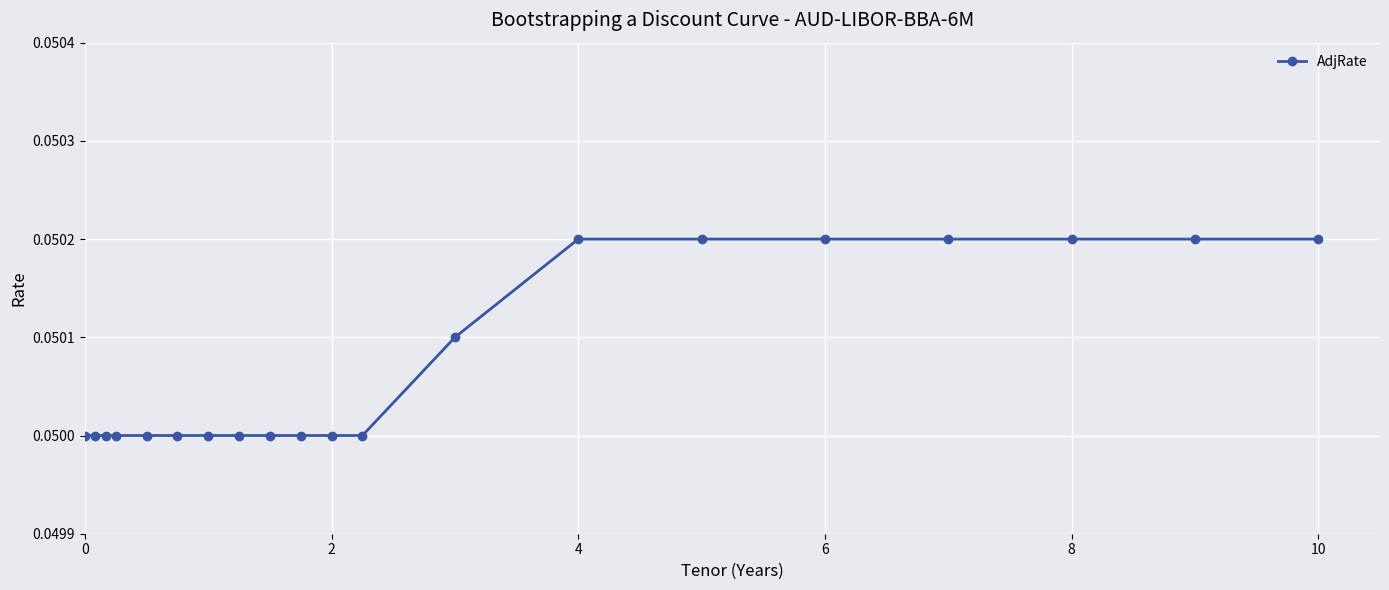

How many values are between 0 and 1?

20